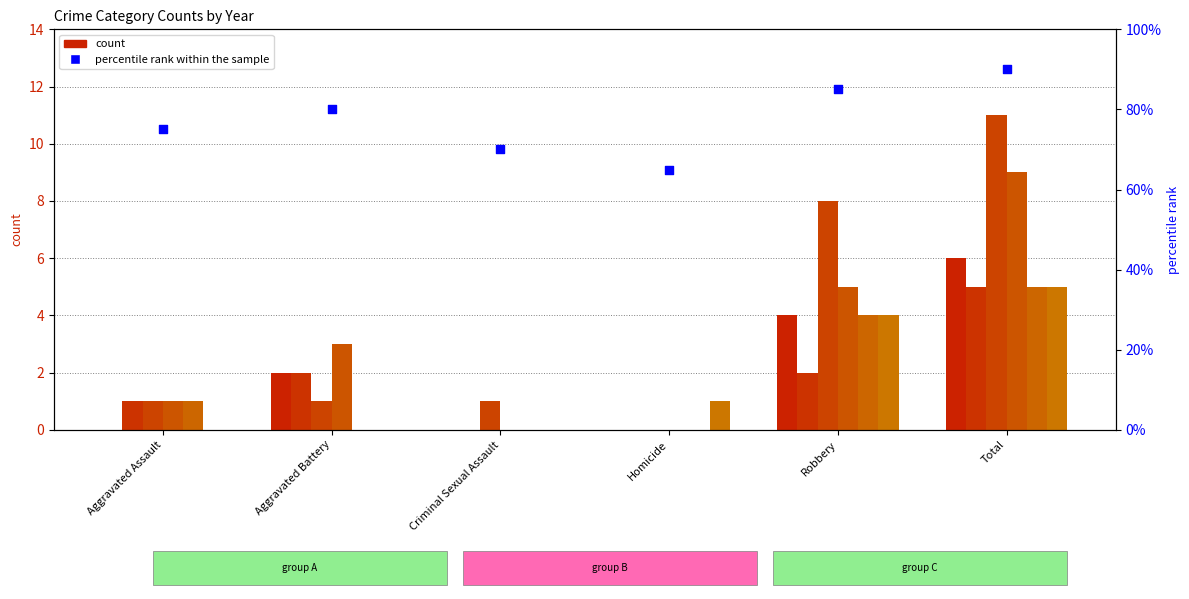

Approximately how many times larger is the value at Robbery compared to Aggravated Assault?

1.1